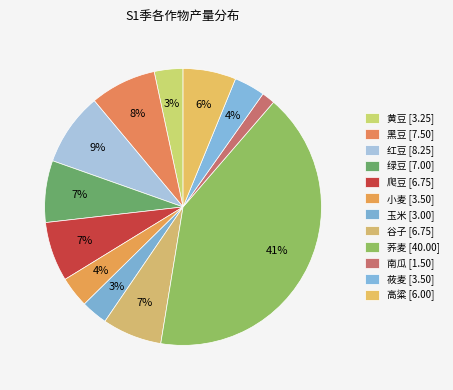

To the nearest percent, what is the combined percentage of 玉米 and 黑豆?

11%